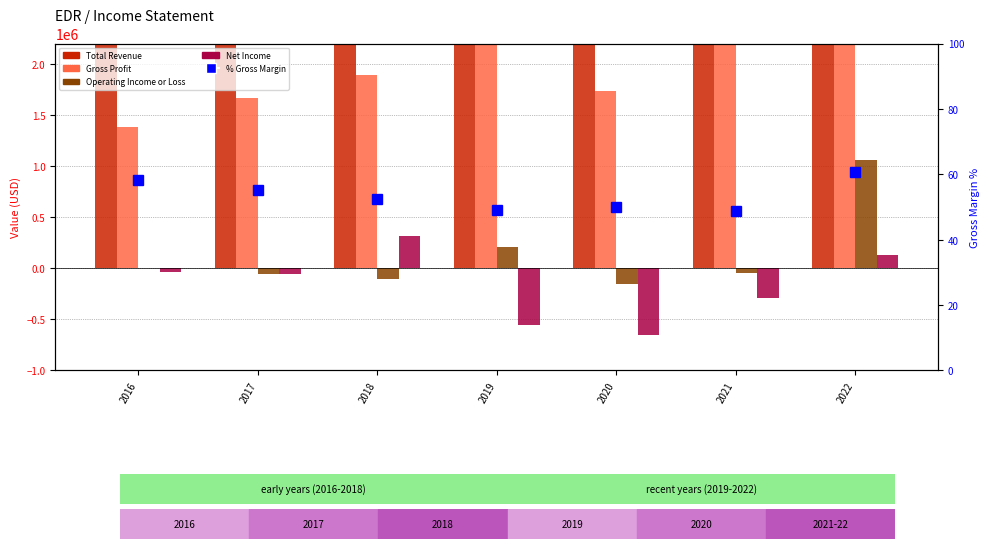

Rank the categories by Net Income value from highest to lowest.

2018, 2022, 2016, 2017, 2021, 2019, 2020